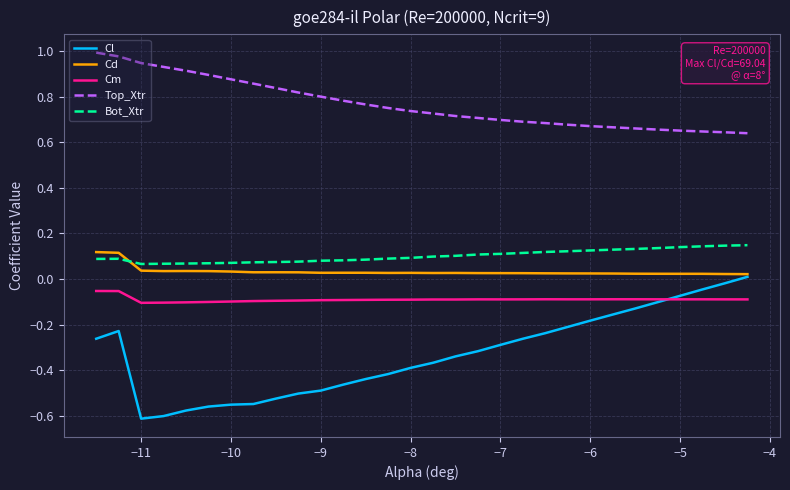

True or false: Top_Xtr and Cl cross at least once.

False